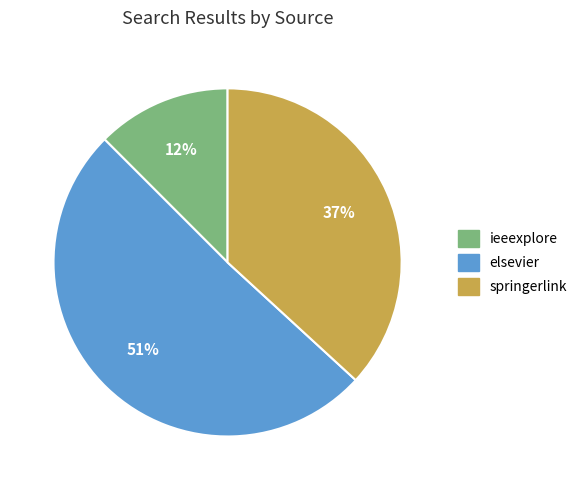

Rank the categories by value from highest to lowest.

elsevier, springerlink, ieeexplore